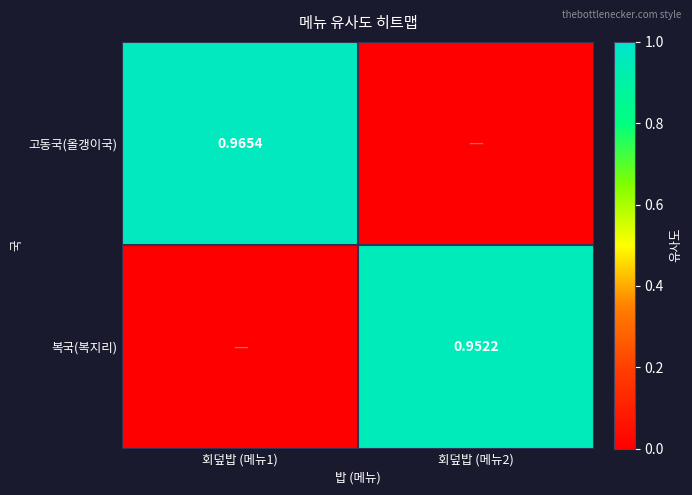

Rank the series at 회덮밥 (메뉴1) from lowest to highest value.

복국(복지리), 고동국(올갱이국)